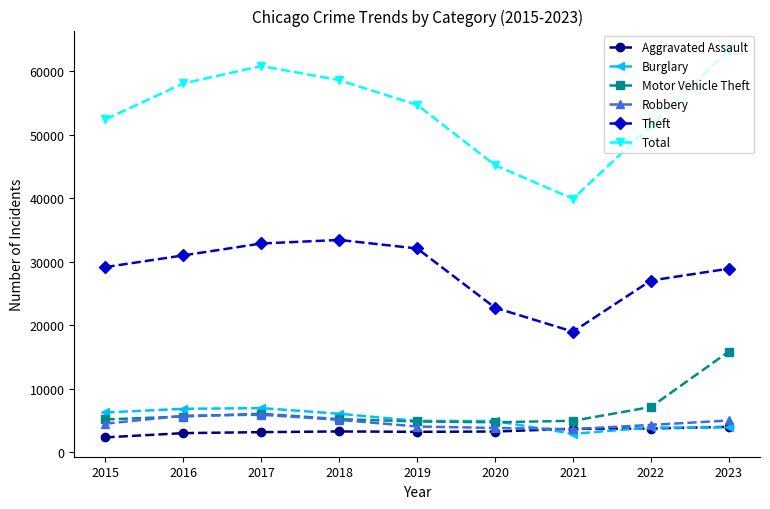

Between 2017 and 2019, which series saw the biggest shift?

Total